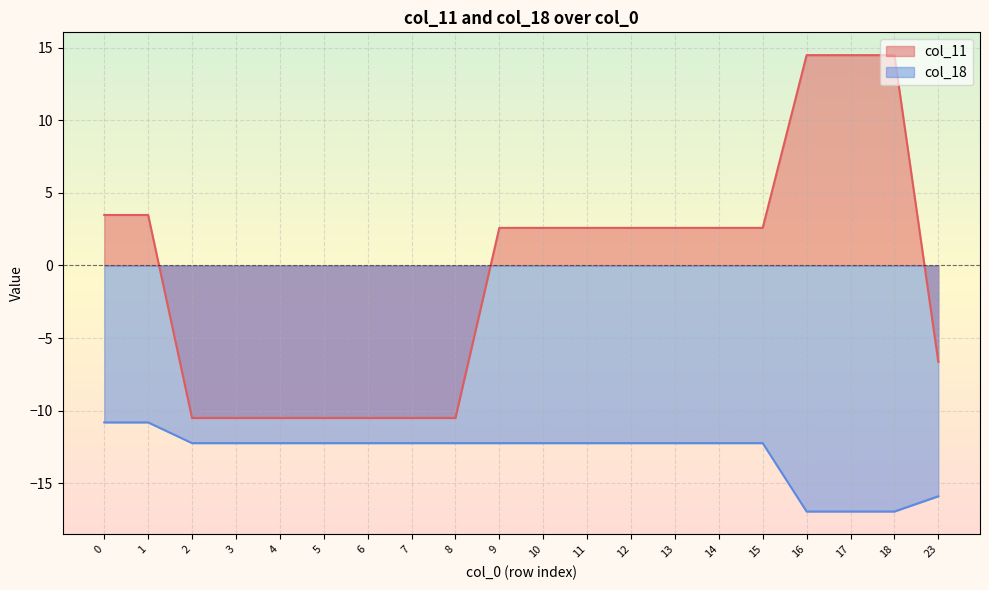

Is the value of col_11 at 12 greater than the value of col_18 at 17?

Yes